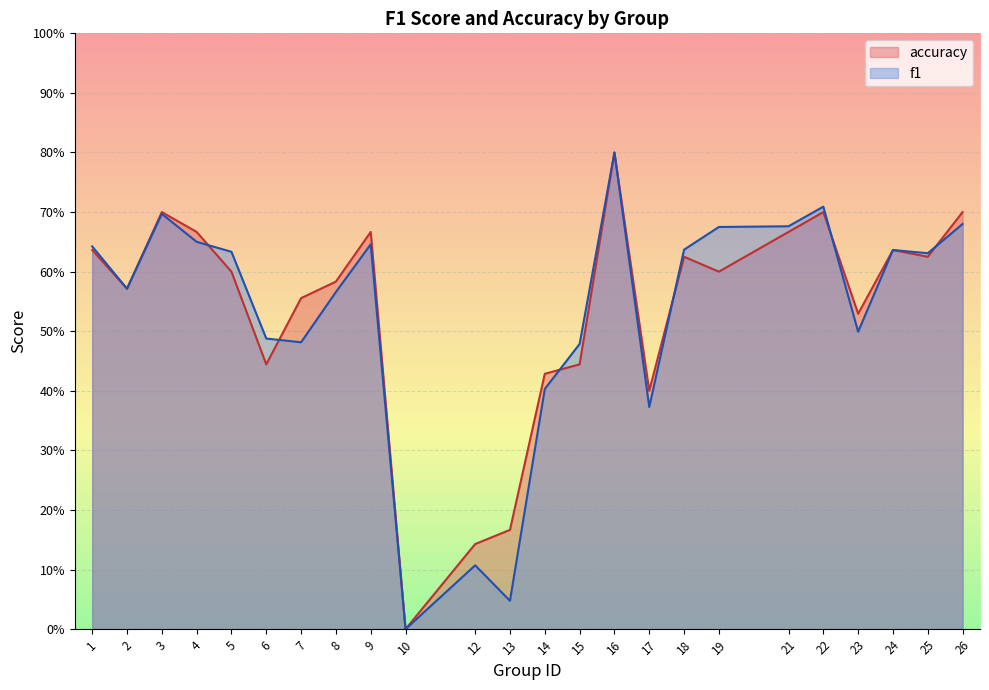

Where do f1 and accuracy first cross each other?

4 and 5